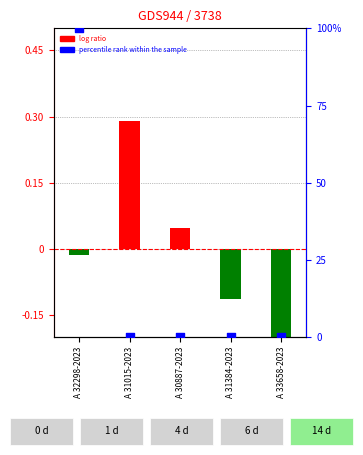

At which category is the sum across all series the highest?

A 32298-2023